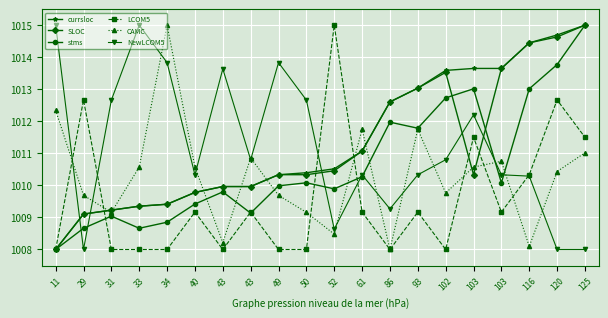

How many data points does each series have?

20